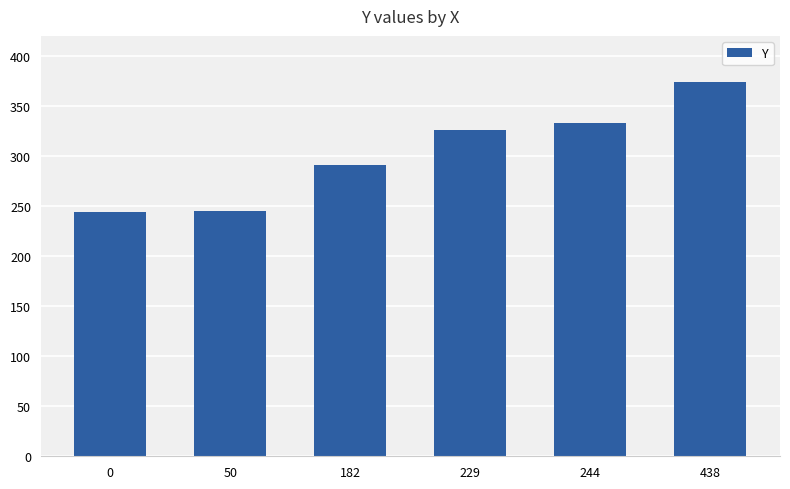

Which category has the highest value across all series?

438